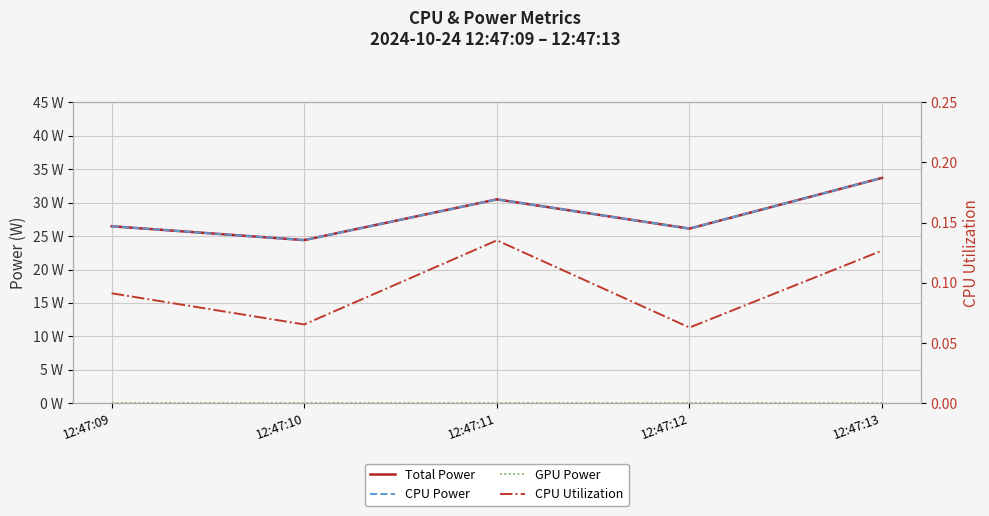

Which series has the largest total across all categories?

Total Power